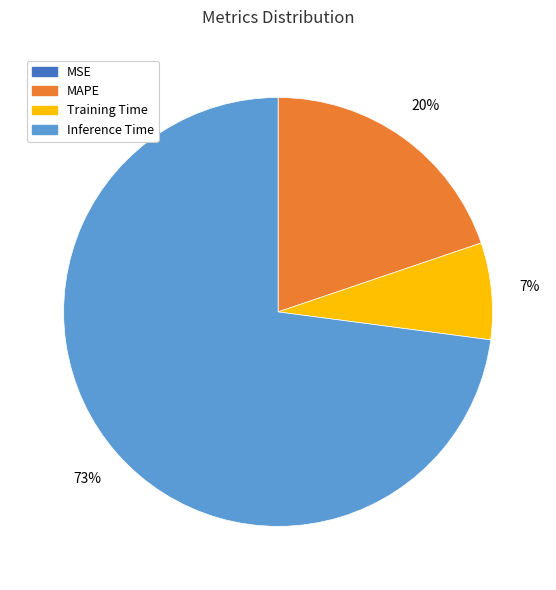

Is there any slice that represents more than half of the pie?

Yes